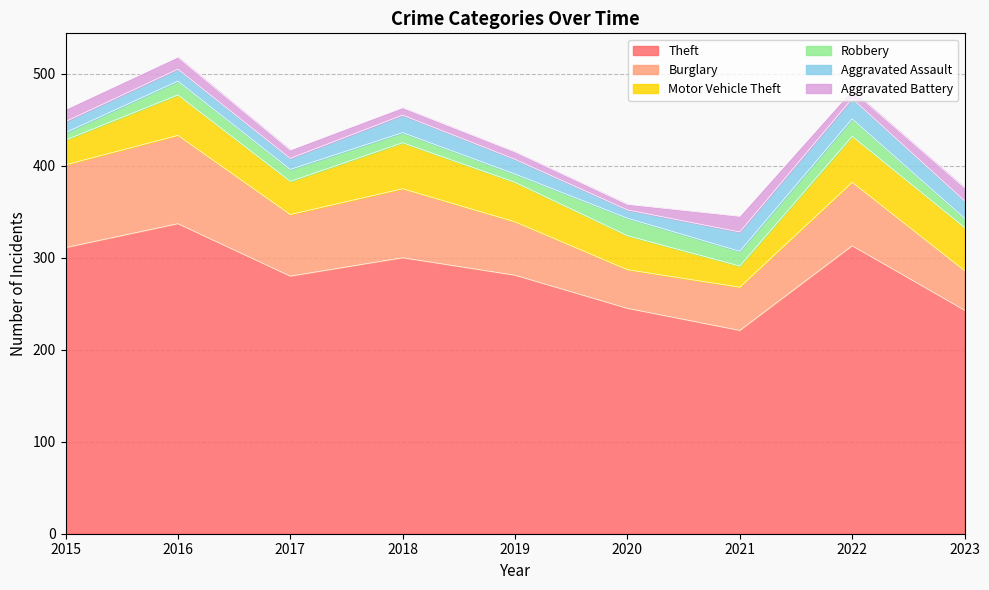

True or false: Burglary has a value of 62 at 2023.

False